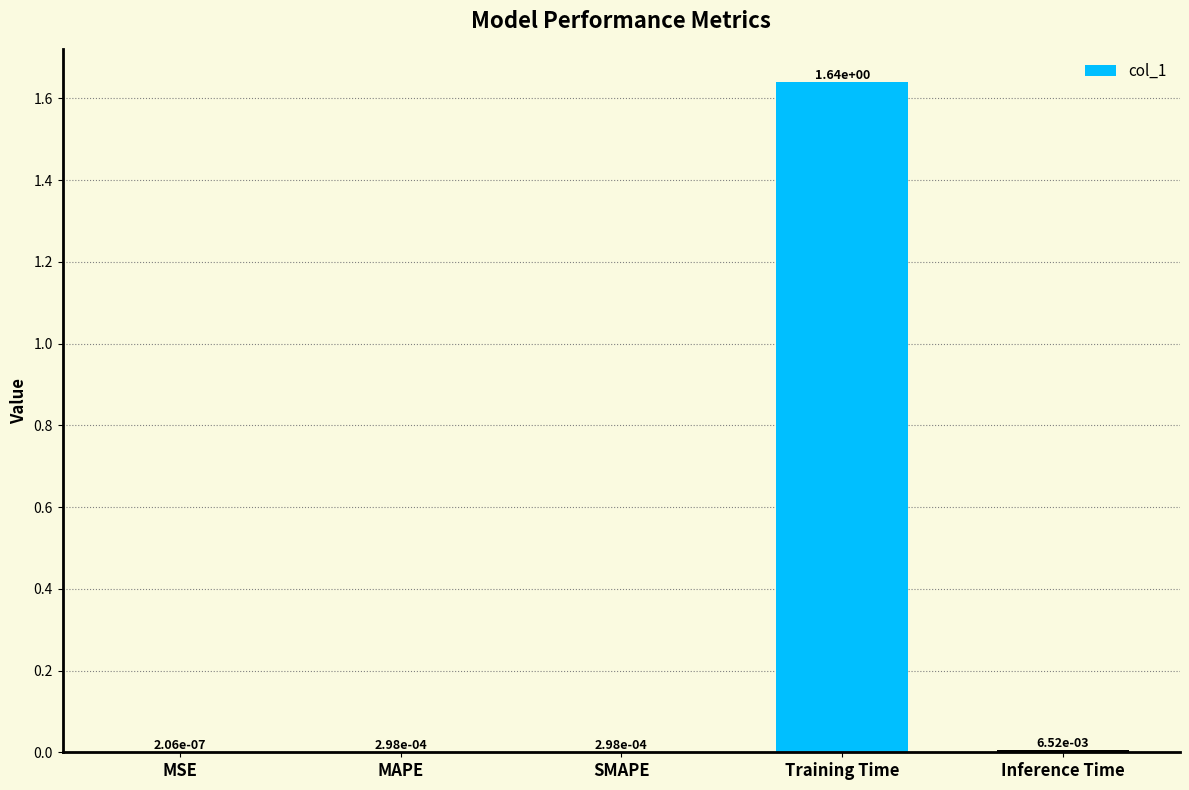

What is the change in value from MAPE to Training Time?

+1.6